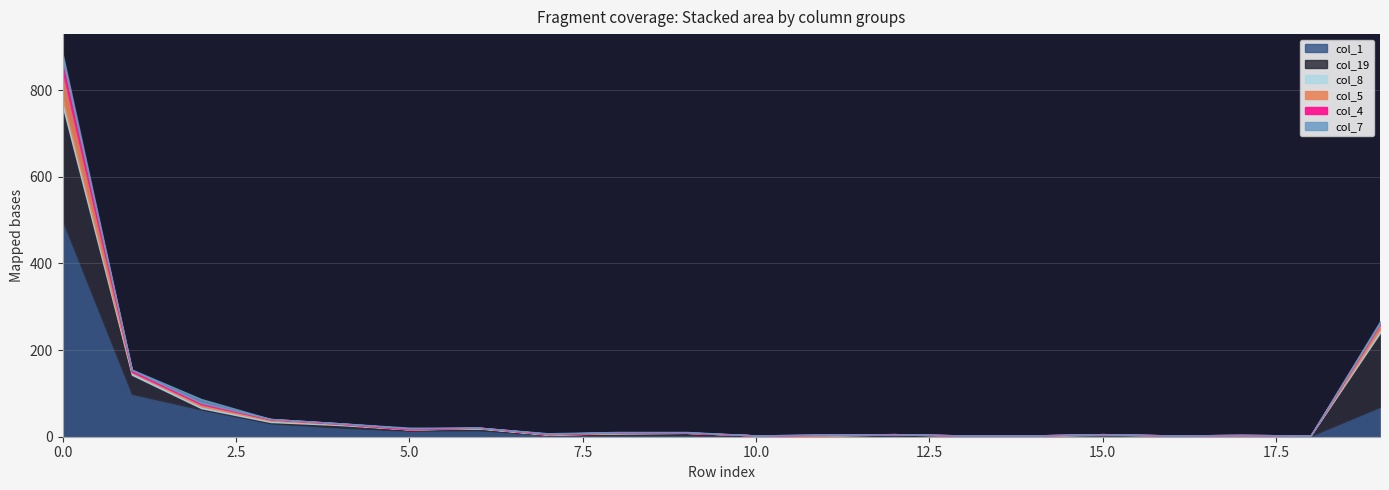

How many interior local valleys does the col_4 series have?

3